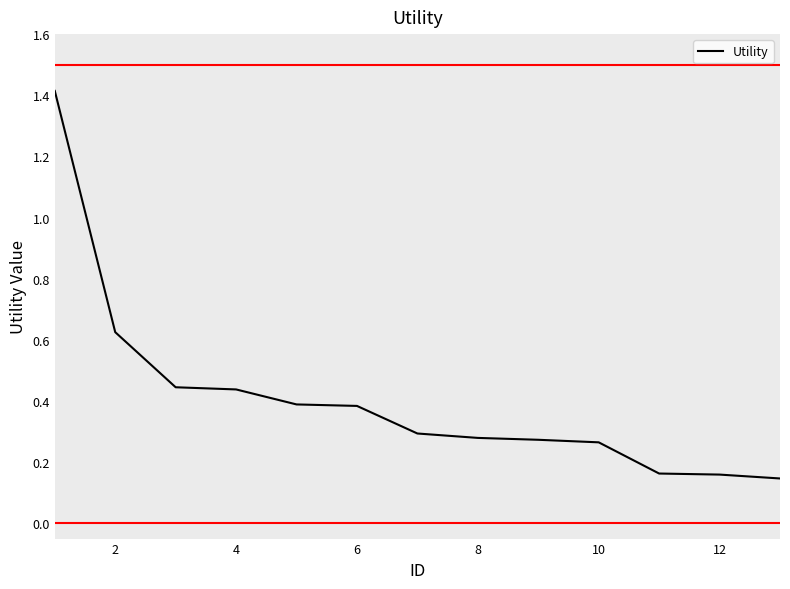

What is the greatest value displayed?

1.4